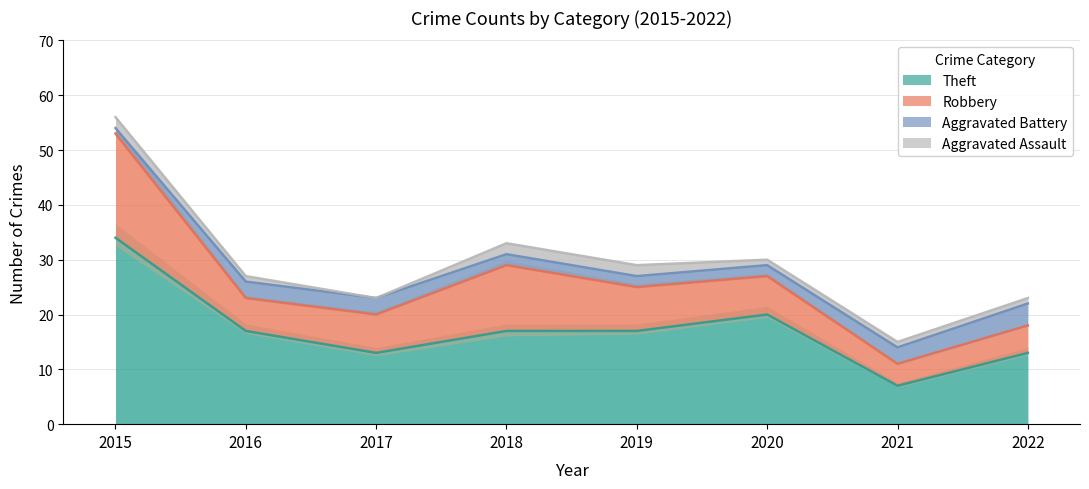

How many values in the Aggravated Battery series are below 3?

4